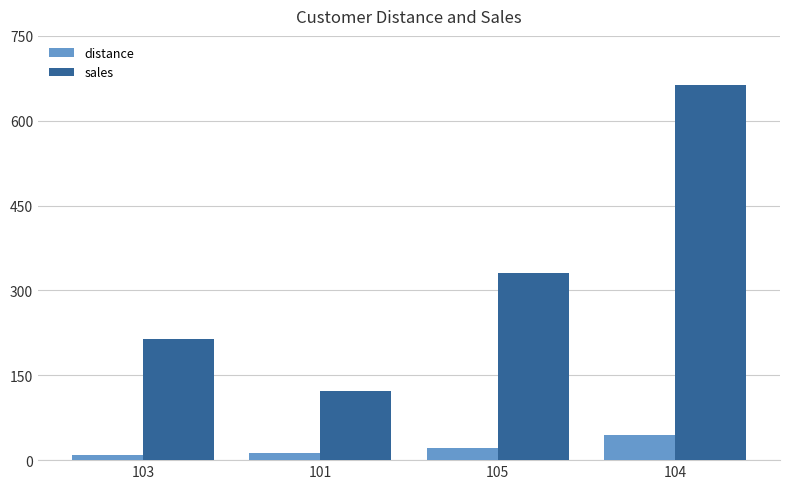

How many groups of bars are there?

4